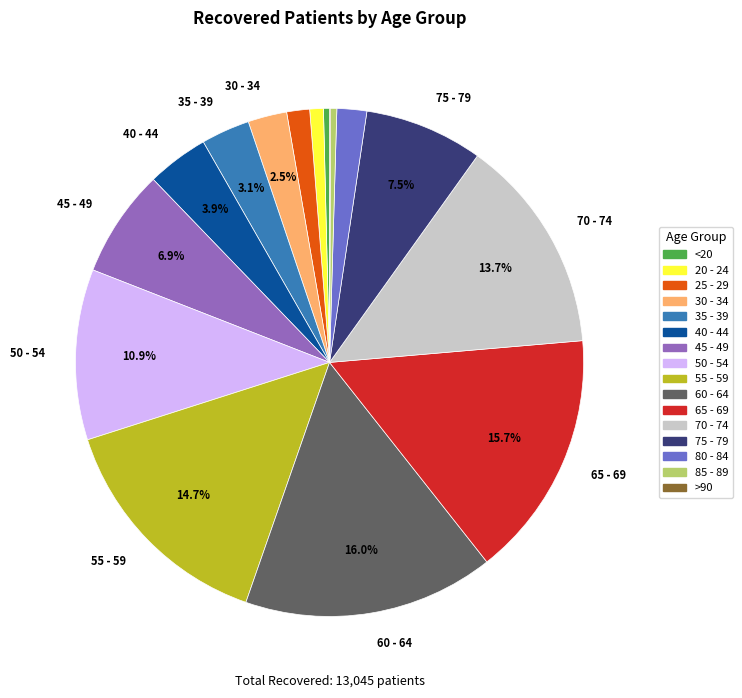

Is there a majority slice in this chart?

No